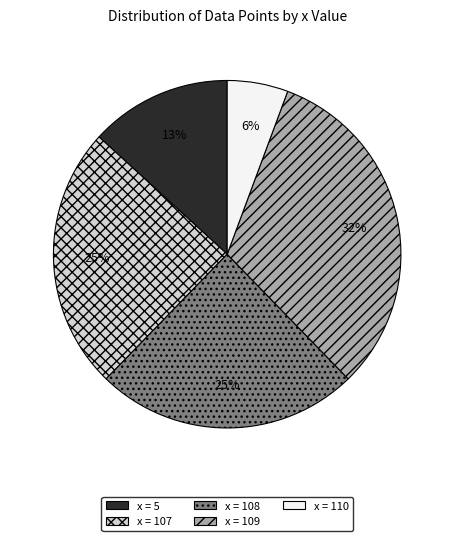

To the nearest percent, what is the difference between the largest and smallest slice percentages?

26%